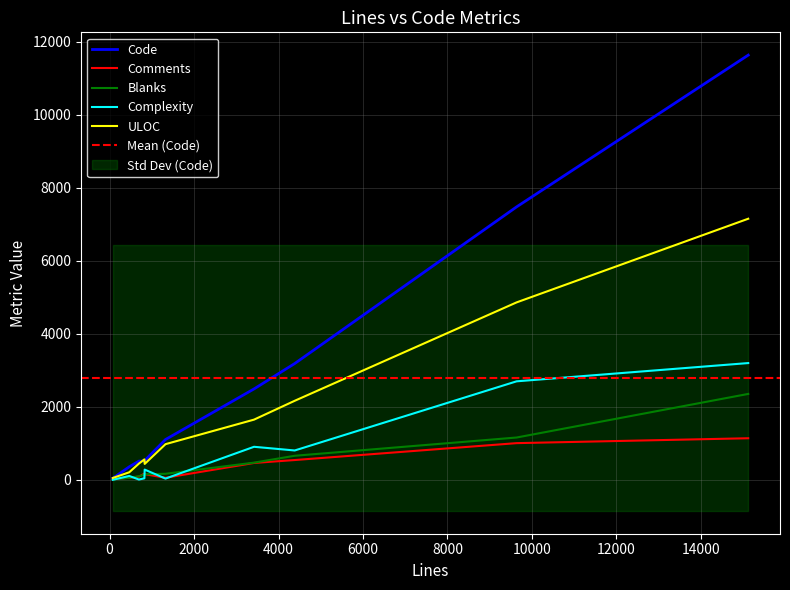

What value does the ULOC series have at tfm.c?

2164